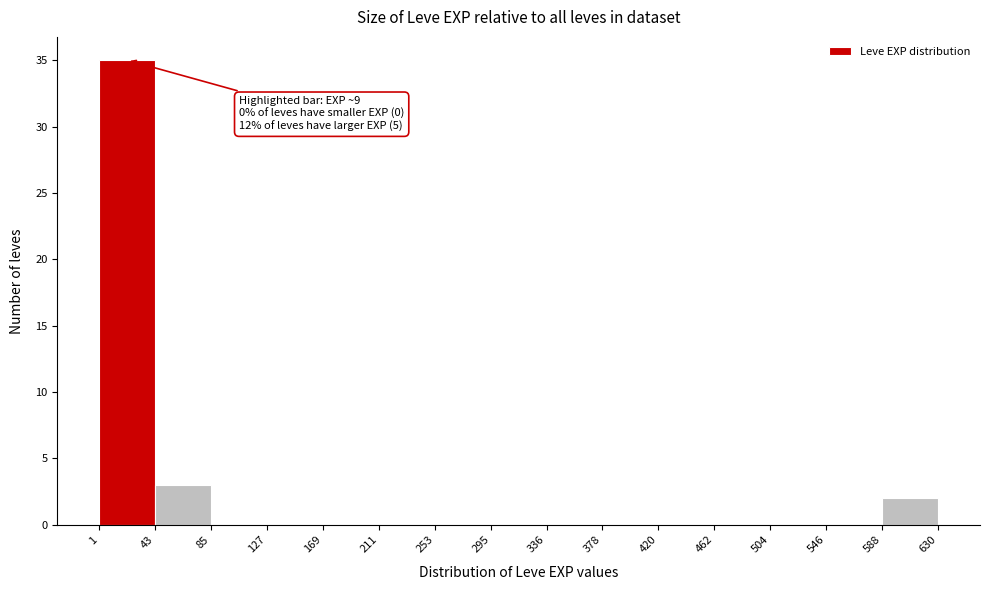

Over which range of the x-axis is the bar tallest?

1 to 43